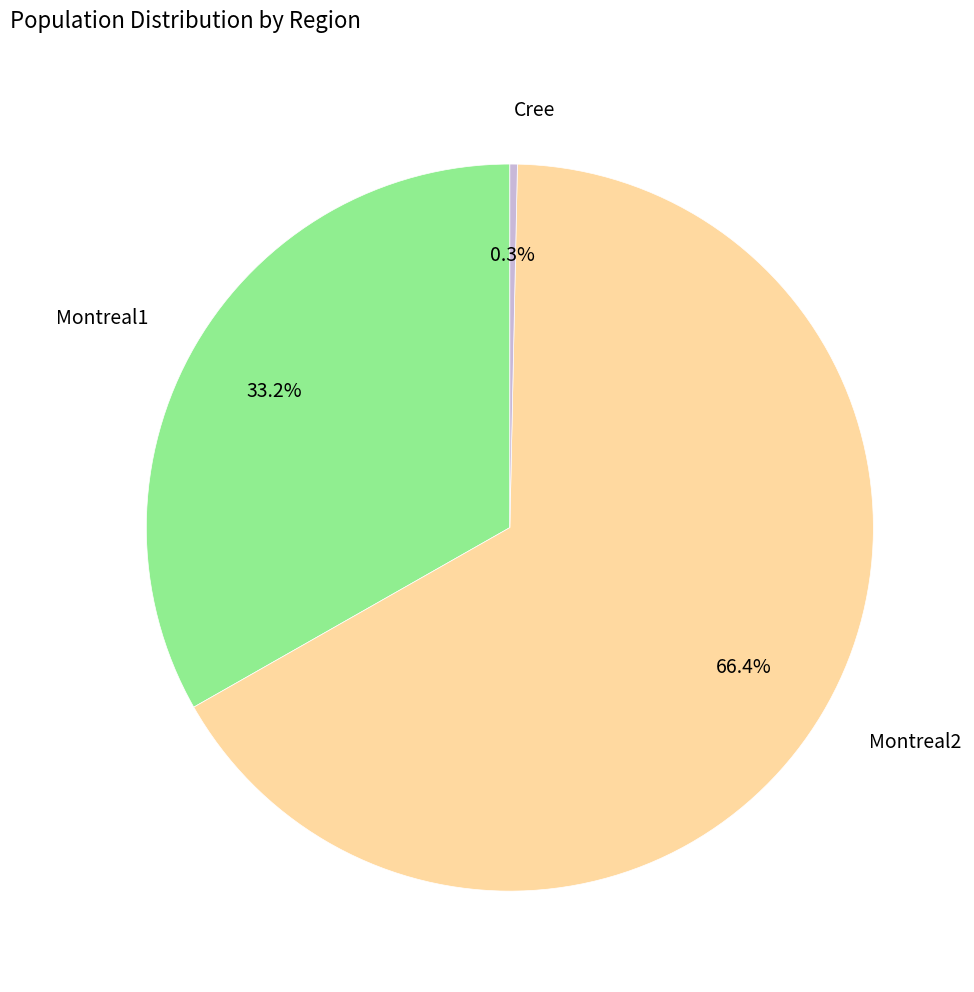

Rank the categories by value from lowest to highest.

Cree, Montreal1, Montreal2